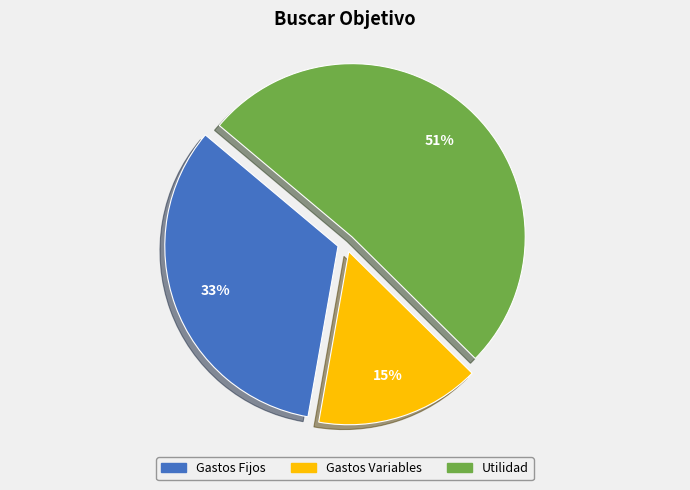

What percentage is the Gastos Variables slice, to the nearest percent?

15%